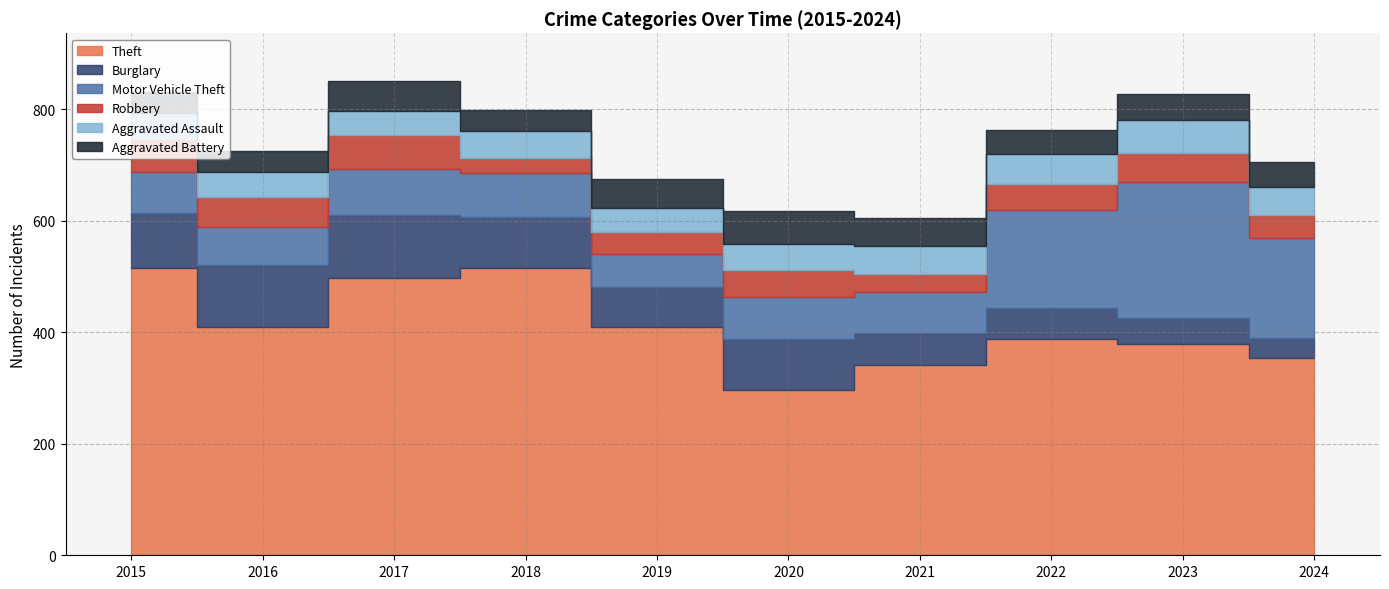

What is the difference between the second highest and second lowest values in the Motor Vehicle Theft series?

112